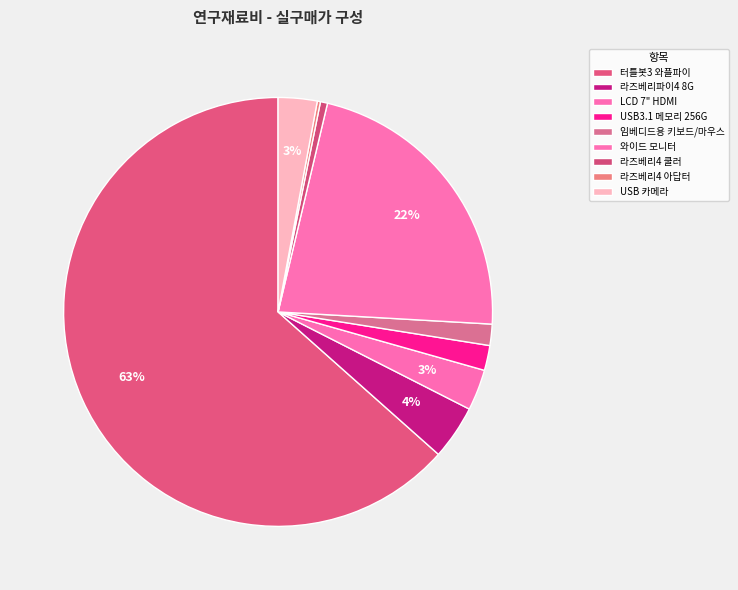

To the nearest percent, what is the combined percentage of LCD 7" HDMI and 라즈베리파이4 8G?

7%